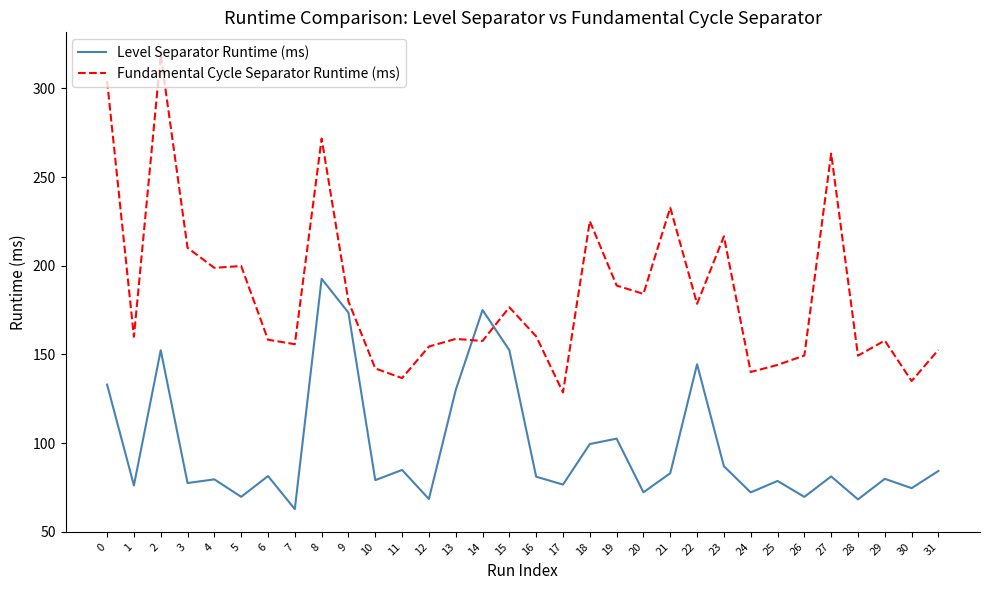

How many times do Fundamental Cycle Separator Runtime (ms) and Level Separator Runtime (ms) cross each other?

2